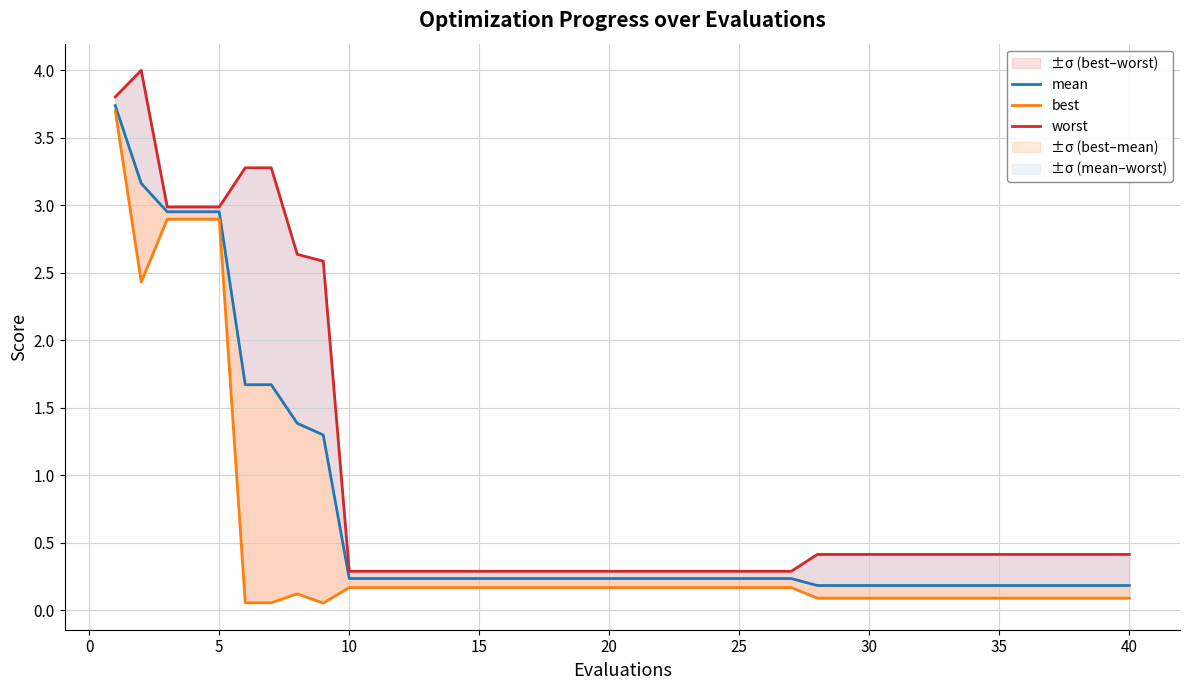

What is the greatest value displayed?

4.0